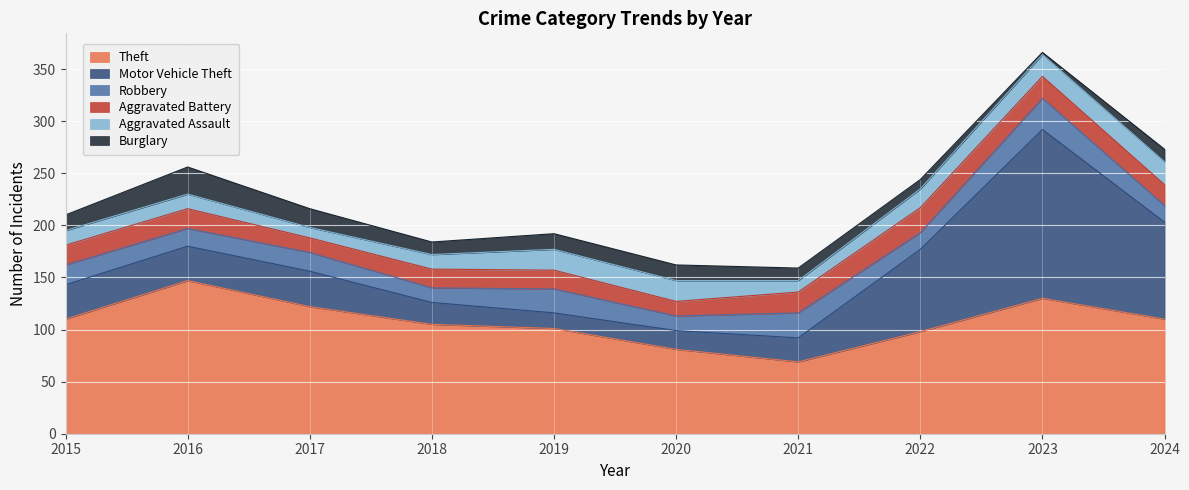

True or false: Aggravated Assault has a value of 8 at 2021.

False